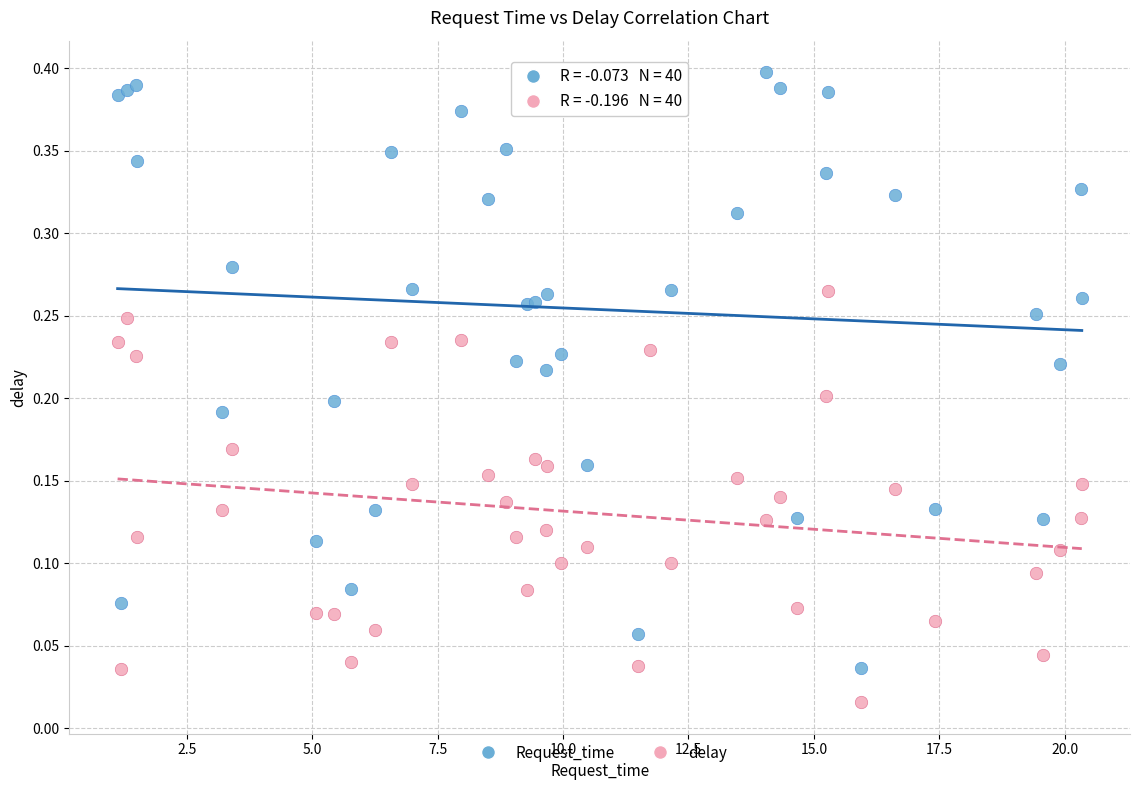

Which series contains the highest Y value?

Request_time